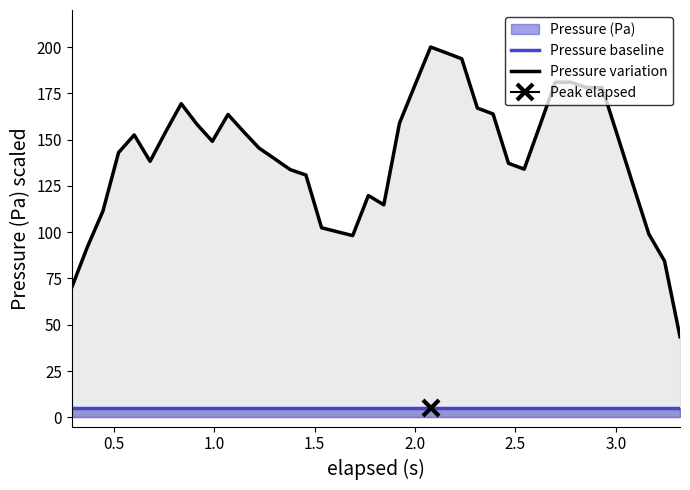

True or false: Pressure variation and Pressure baseline cross at least once.

False